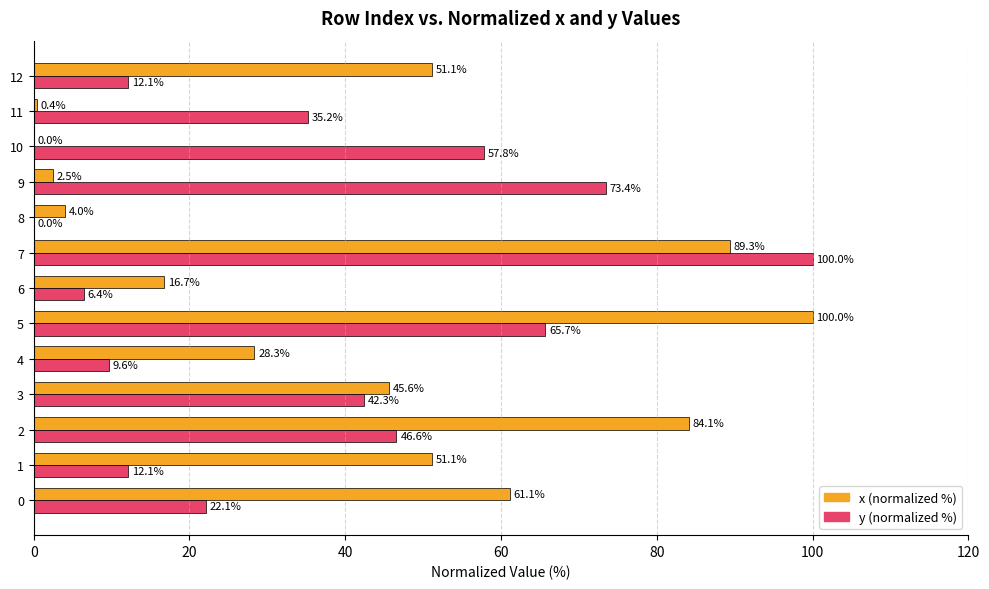

What is the approximate value of x (normalized %) at 0?

61.1